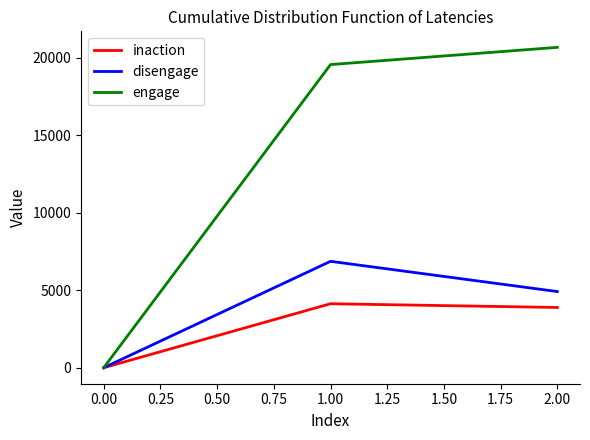

What are all the series names shown in the legend?

inaction, disengage, engage